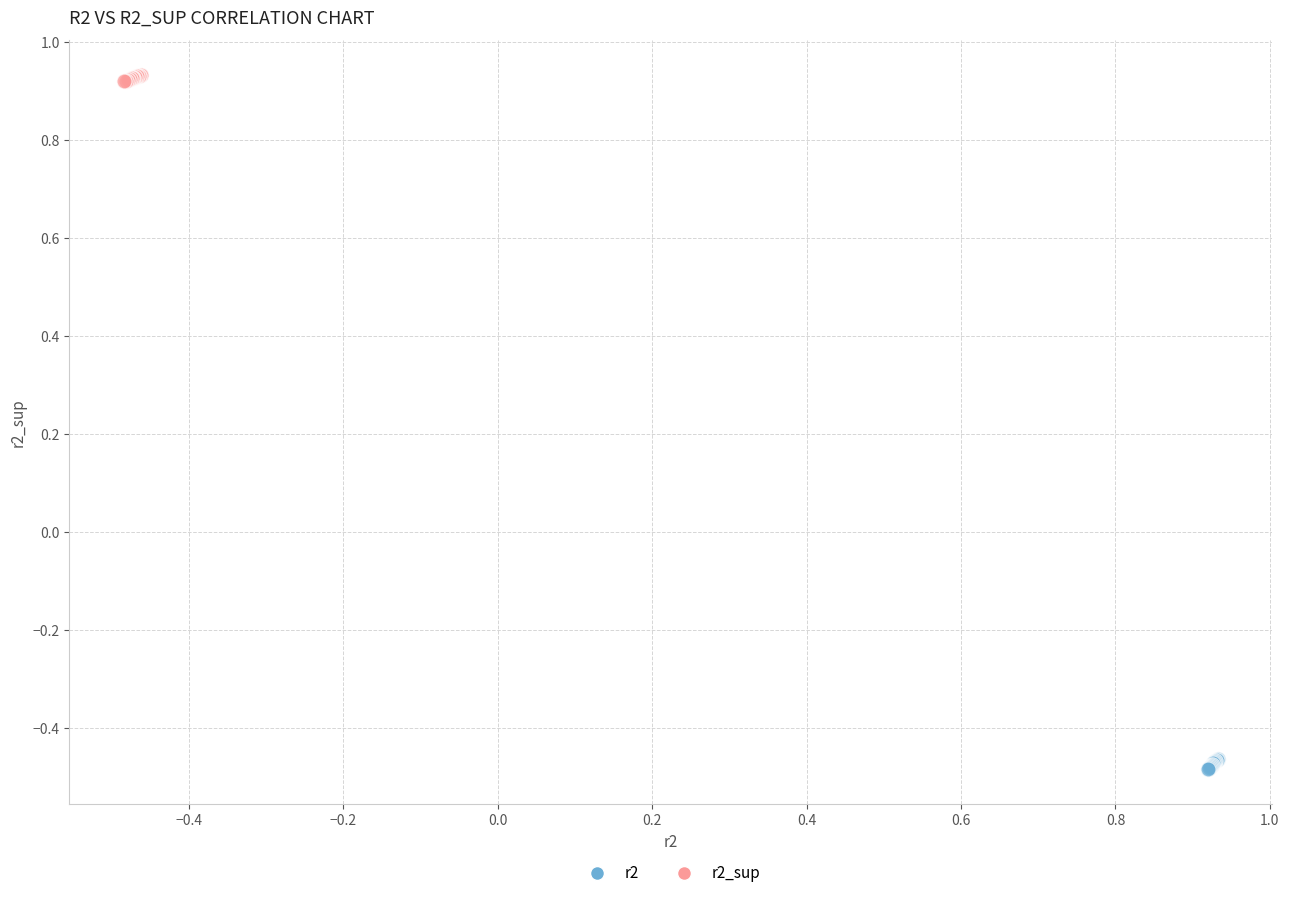

What are all the series names shown in the legend?

r2, r2_sup